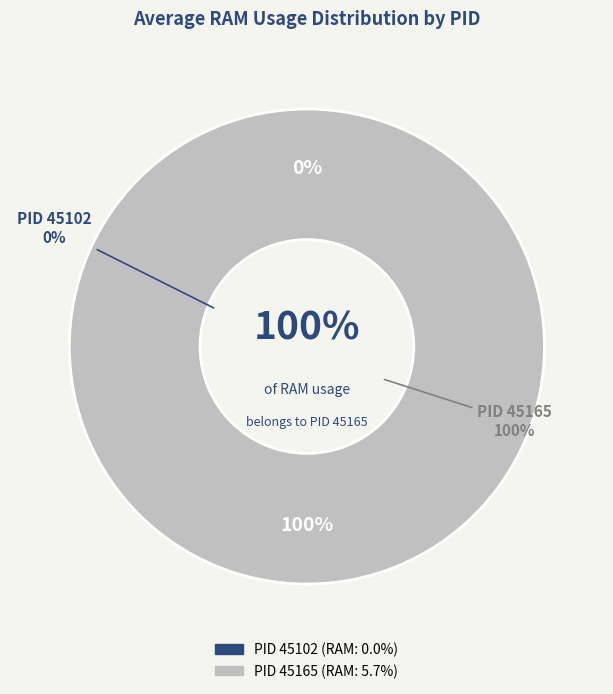

To the nearest percent, what is the combined percentage of 45165 and 45102?

100%